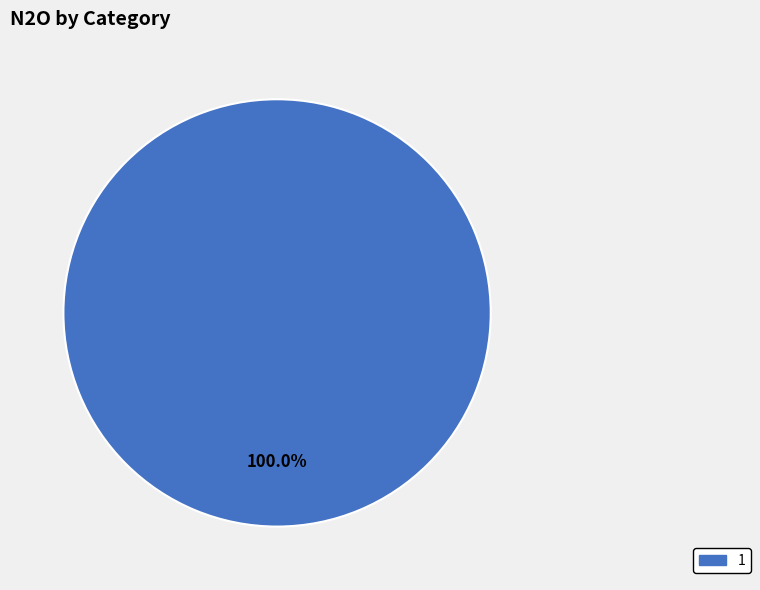

Is there a majority slice in this chart?

Yes